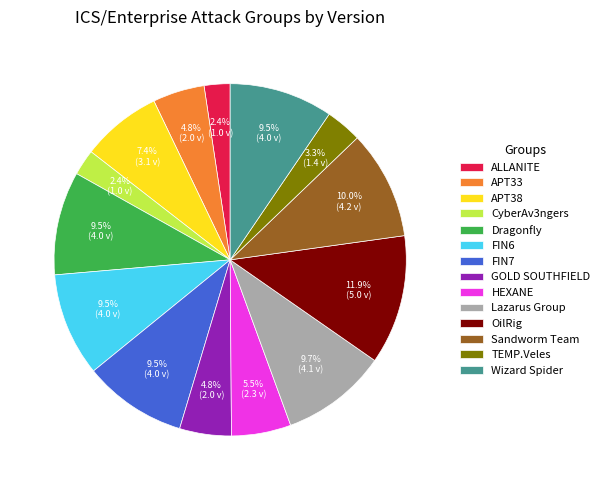

What percentage is the TEMP.Veles slice, to the nearest percent?

3%